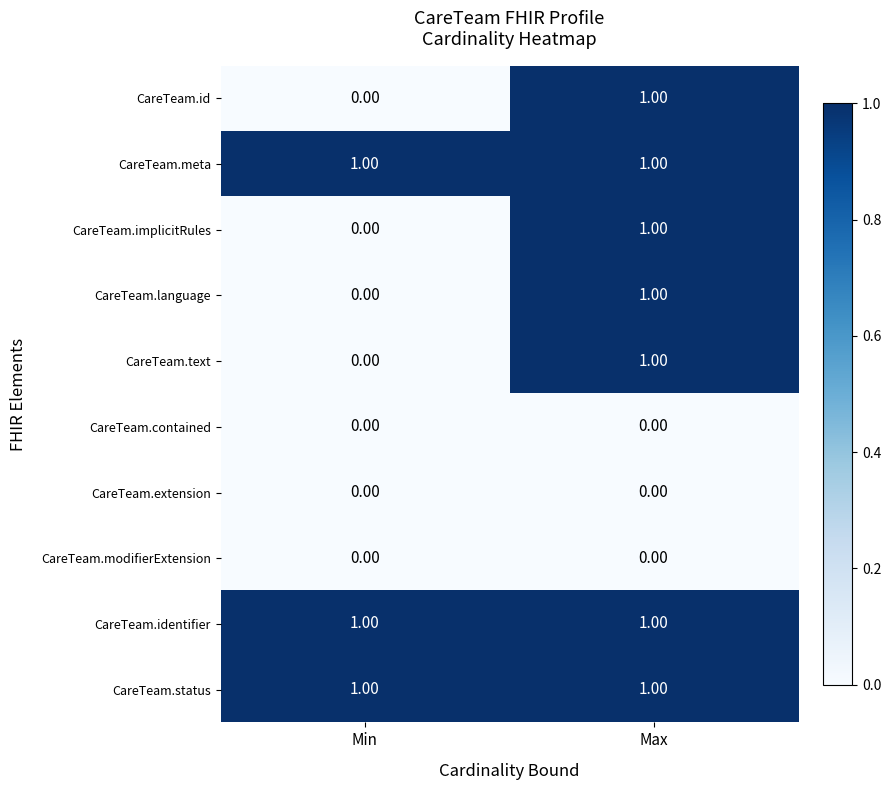

Which category has the highest value in the CareTeam.language series?

Max